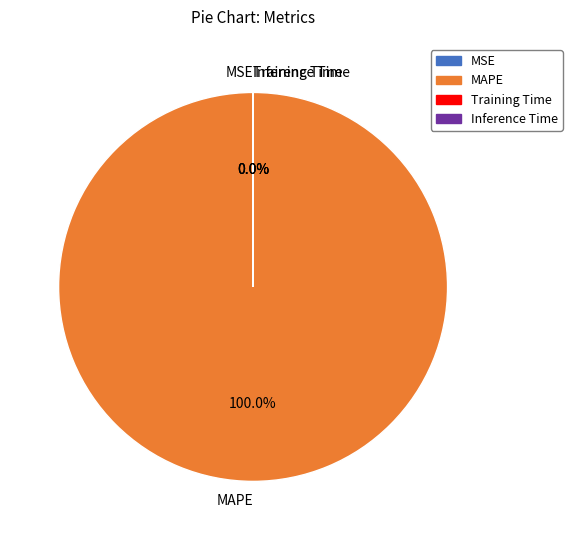

Which slice is the largest?

MAPE